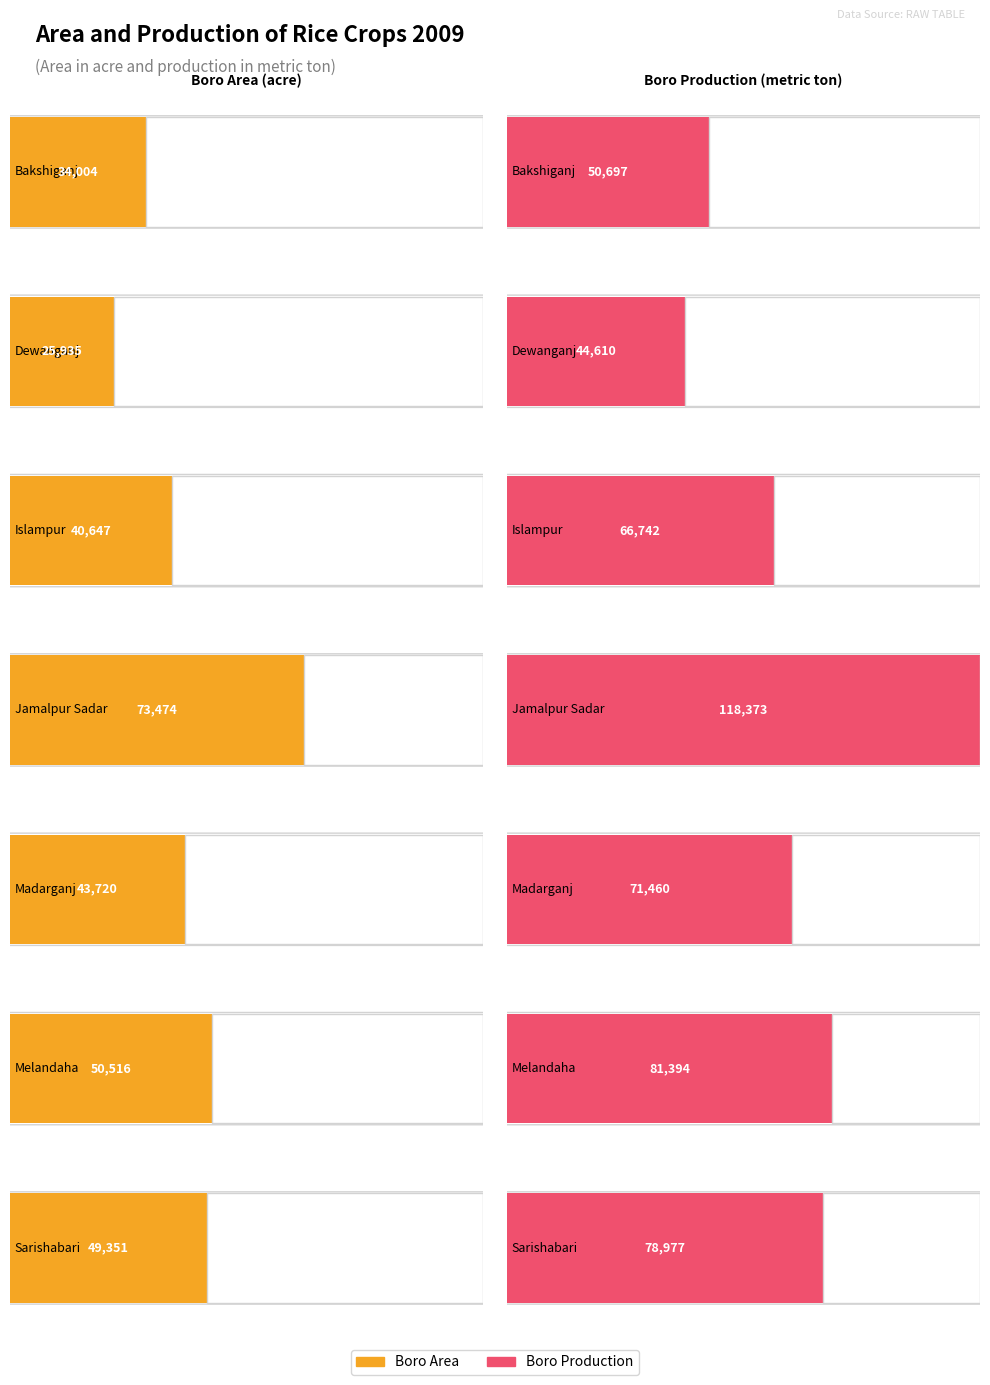

Is the value of Aus Area at Dewanganj greater than the value of Boro Production at Madarganj?

No